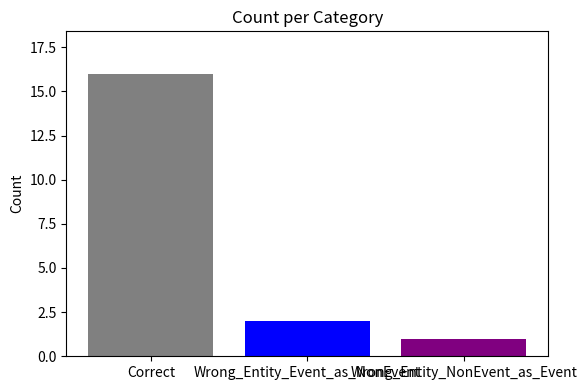

What is the maximum value shown in the chart?

16